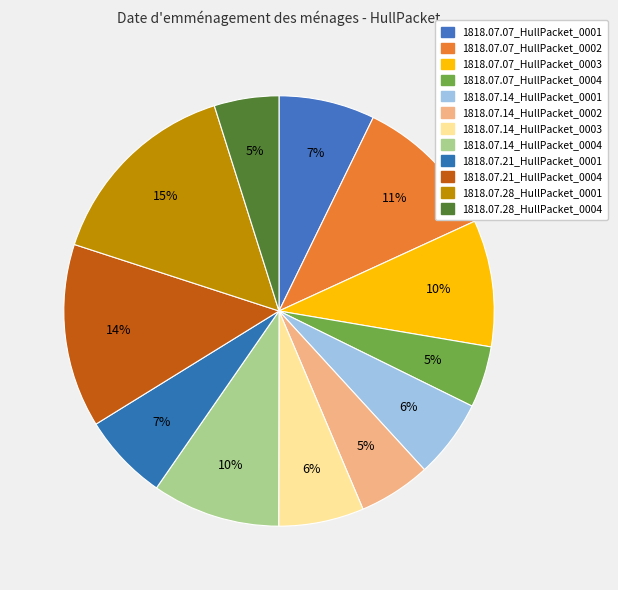

To the nearest percent, what percentage of the pie is 1818.07.14_HullPacket_0001?

6%